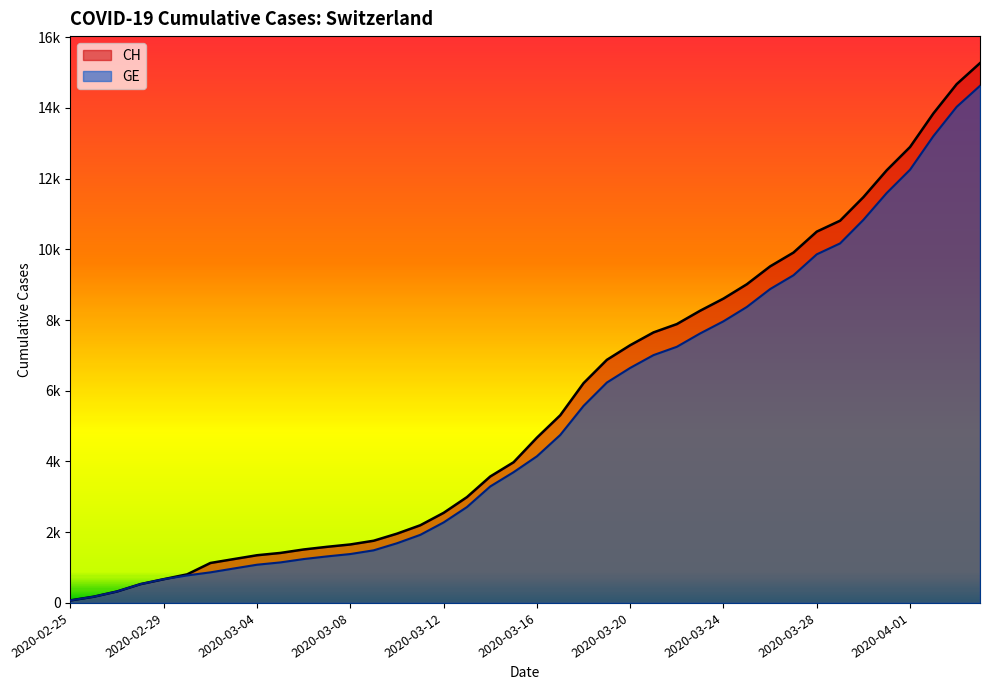

List the series in order of their peak value, highest first.

CH, GE